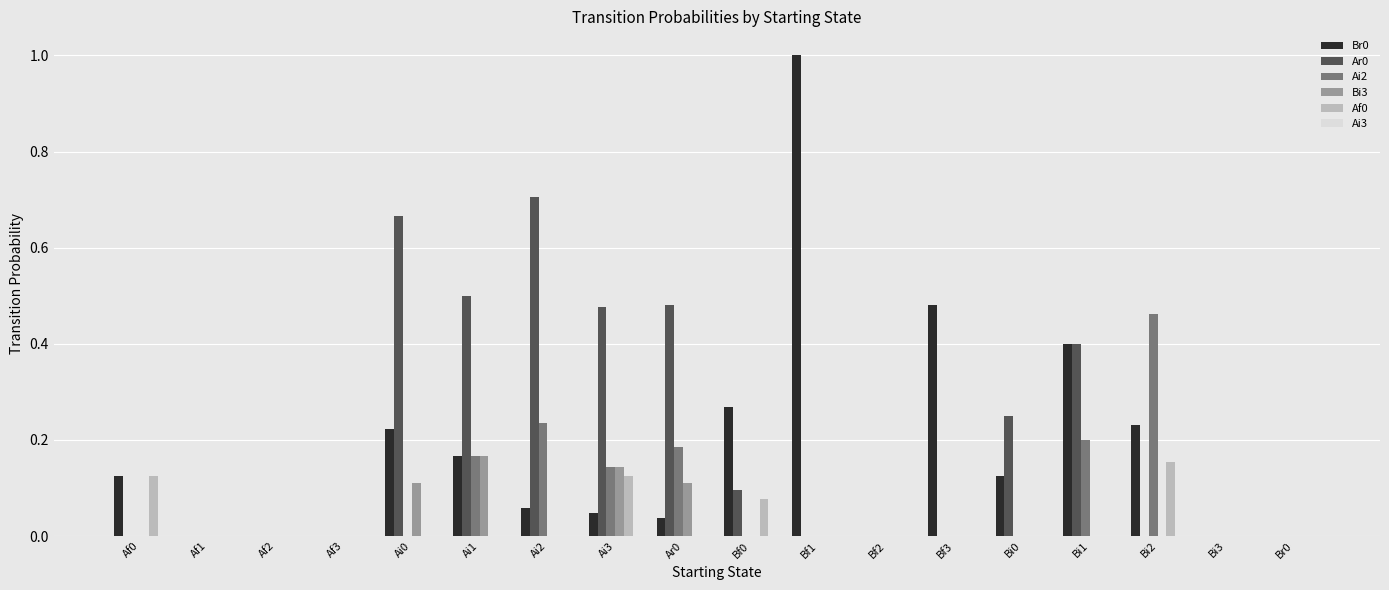

What is the greatest value displayed?

1.0